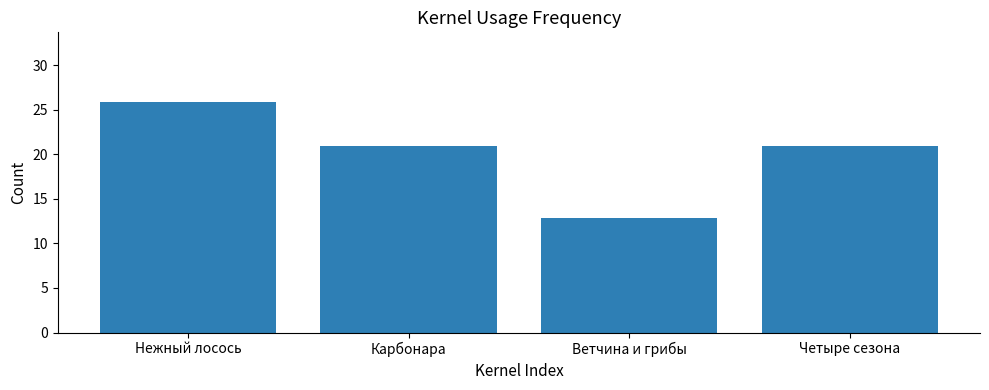

What is the change in value from Карбонара to Ветчина и грибы?

-8.0